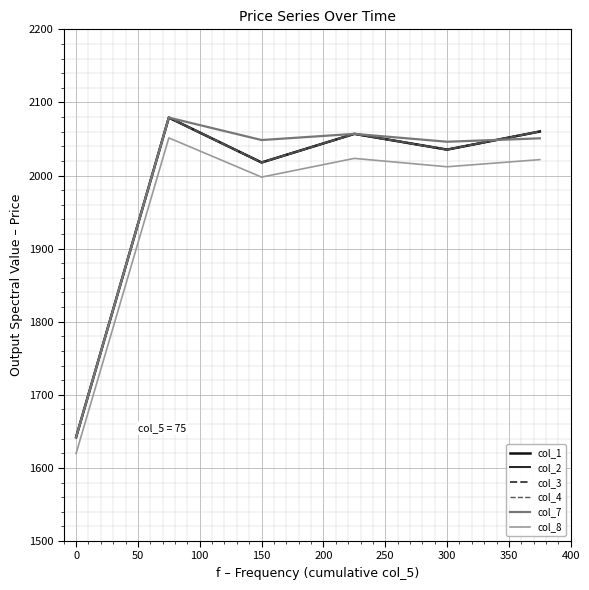

Is this an area chart (filled region under the line)?

No